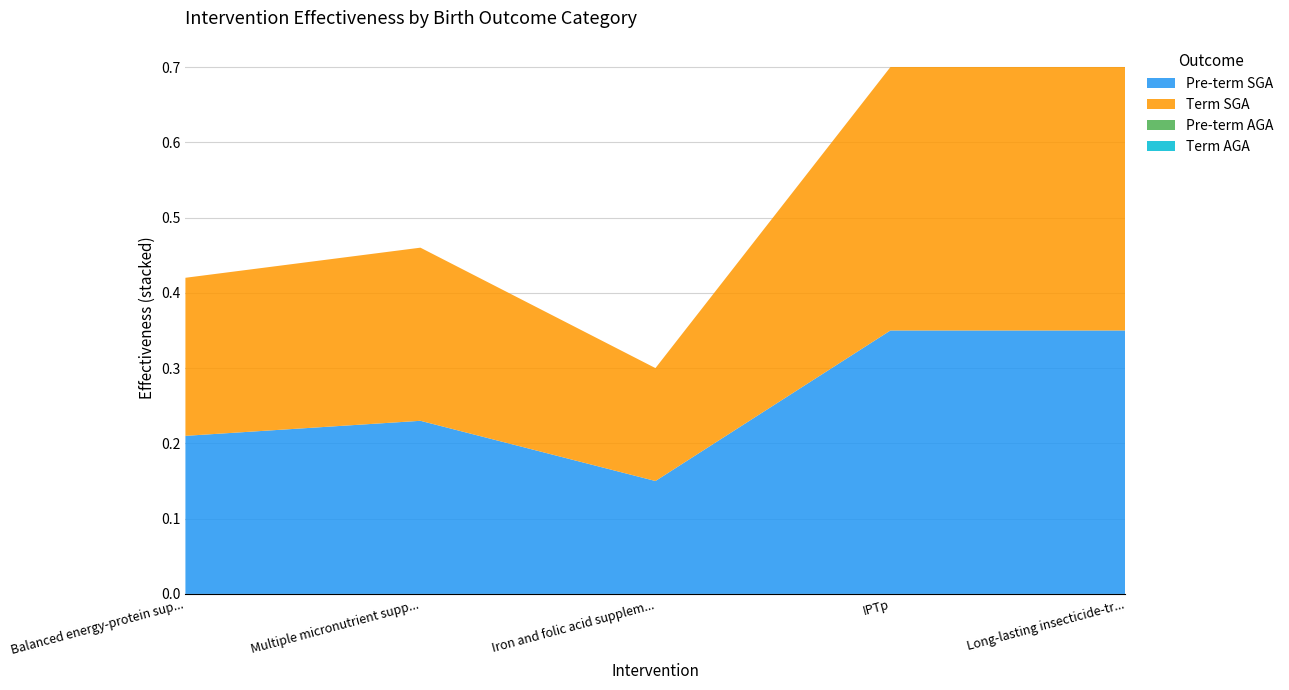

Reading left to right, list all the values displayed in this chart.

Pre-term SGA: 0.2	0.2	0.1	0.3	0.3
Term SGA: 0.2	0.2	0.1	0.3	0.3
Pre-term AGA: 0.0	0.0	0.0	0.0	0.0
Term AGA: 0.0	0.0	0.0	0.0	0.0